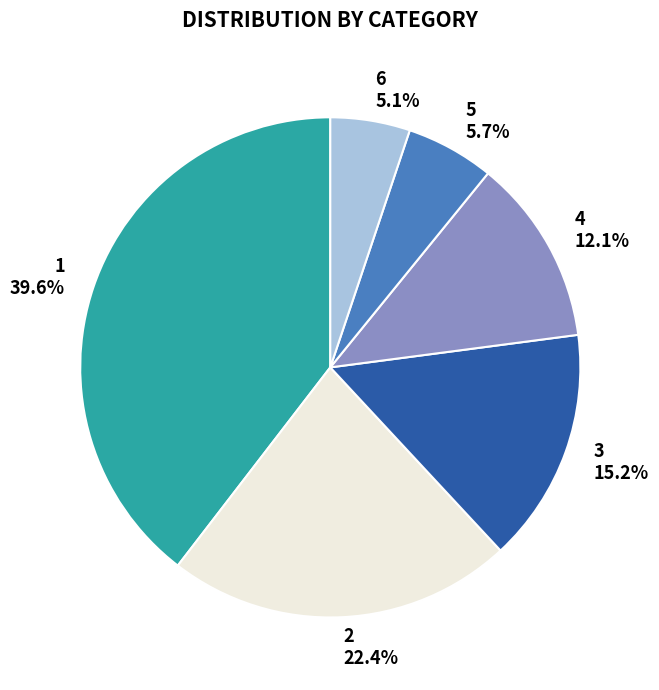

What is the smallest slice in the pie chart?

6